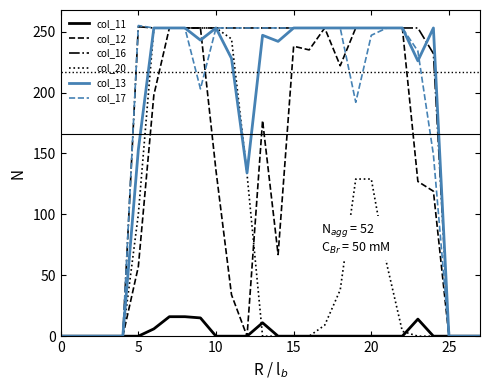

What is the label of the 21st point from the left?

20